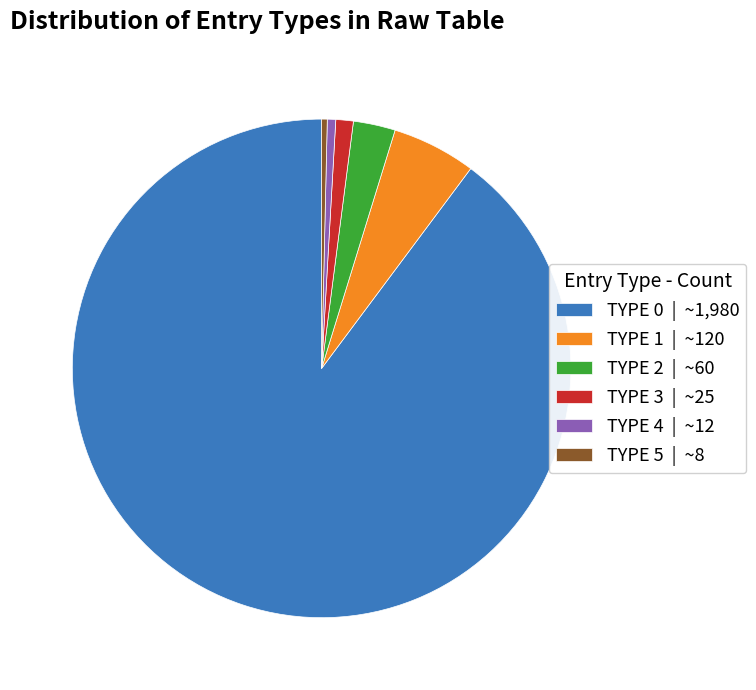

Is there any slice that represents more than half of the pie?

Yes